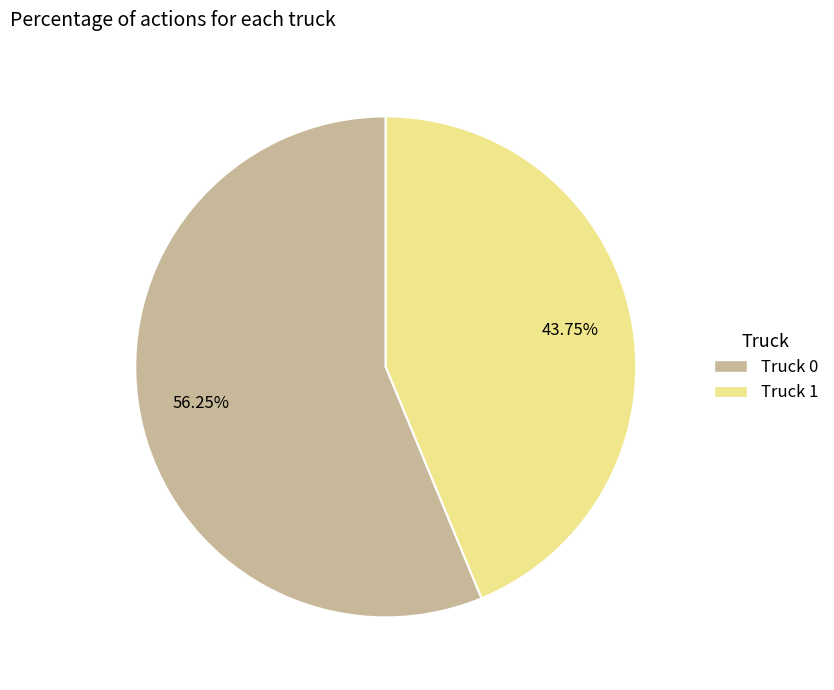

How many slices are in this pie chart?

2